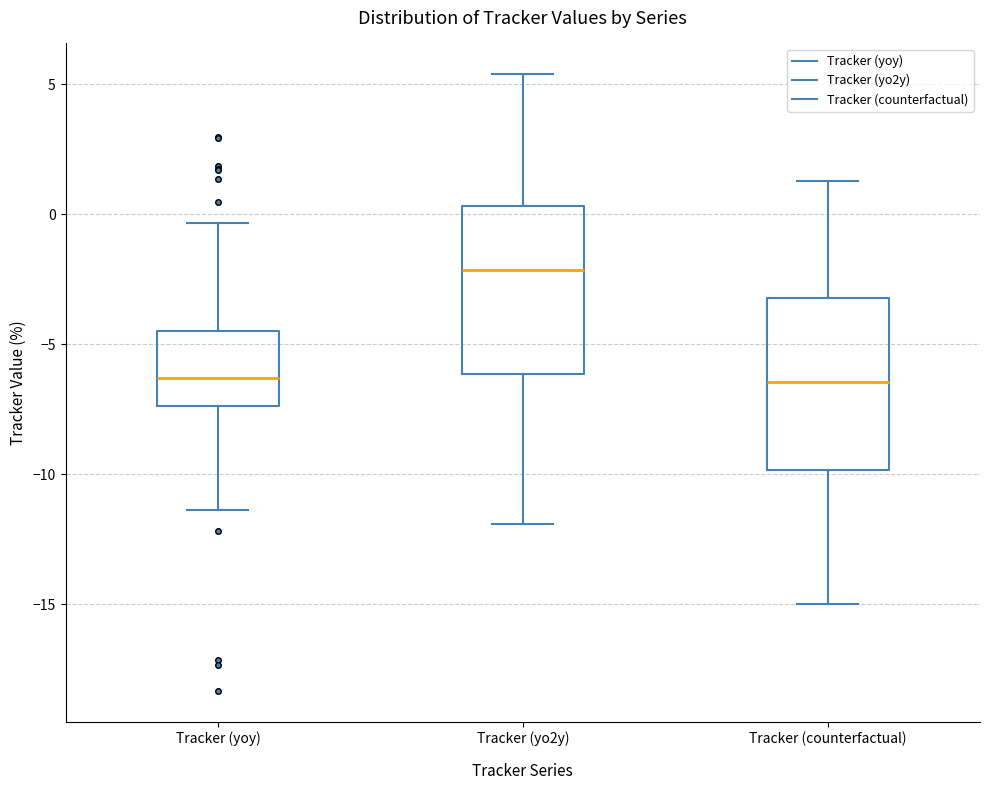

Reading left to right, read every box against the y-axis: the position of its median line, the range the box covers, and the ends of its whiskers. The values are not printed on the chart, so give them approximately, as read against the axis.

Tracker (yoy): median -6.5, box -7.5 to -4.5, whiskers -11.5 to -0.5
Tracker (yo2y): median -2.0, box -6.0 to 0.5, whiskers -12.0 to 5.5
Tracker (counterfactual): median -6.5, box -10.0 to -3.0, whiskers -15.0 to 1.5